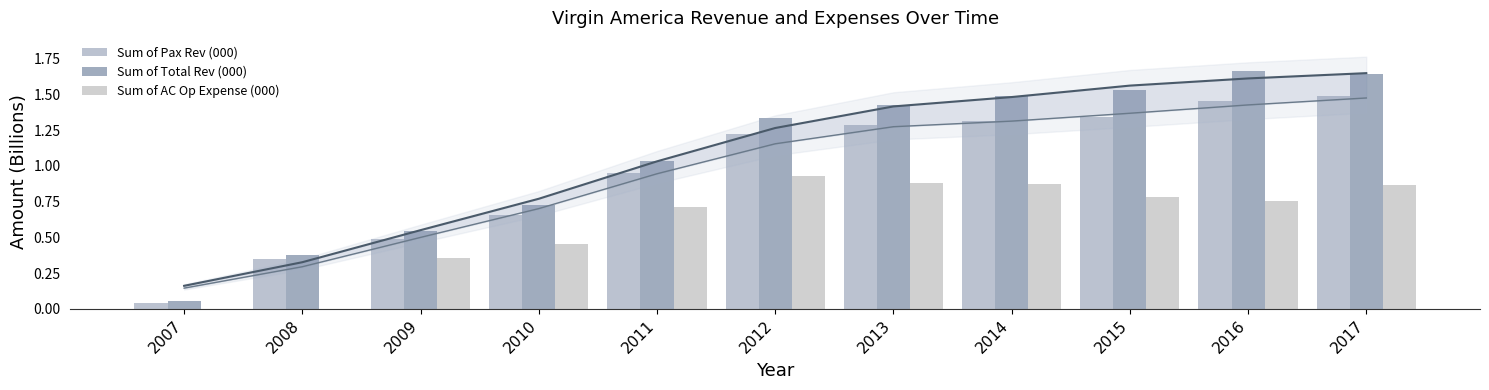

What is the value of the Sum of AC Op Expense (000) bar at the 9th from the left?

0.8